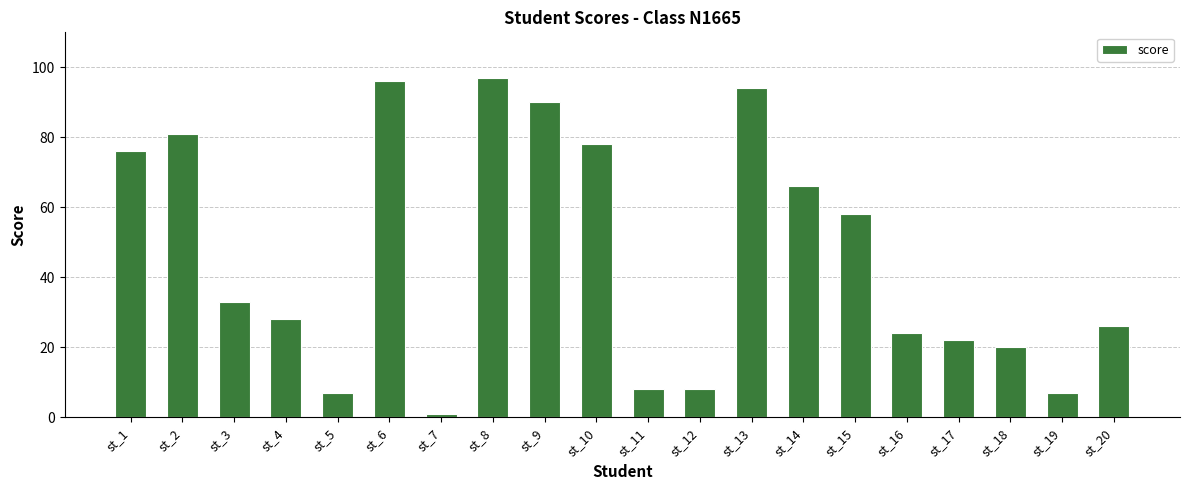

Where is the data nearest to the value 49?

st_15